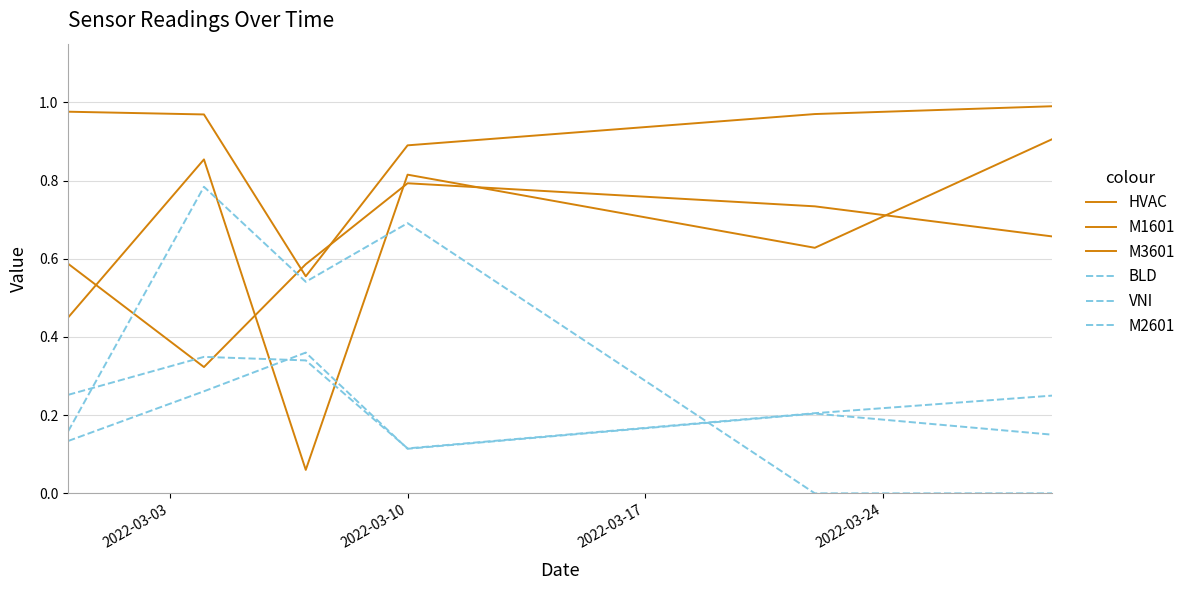

Count the number of categories in the chart.

6